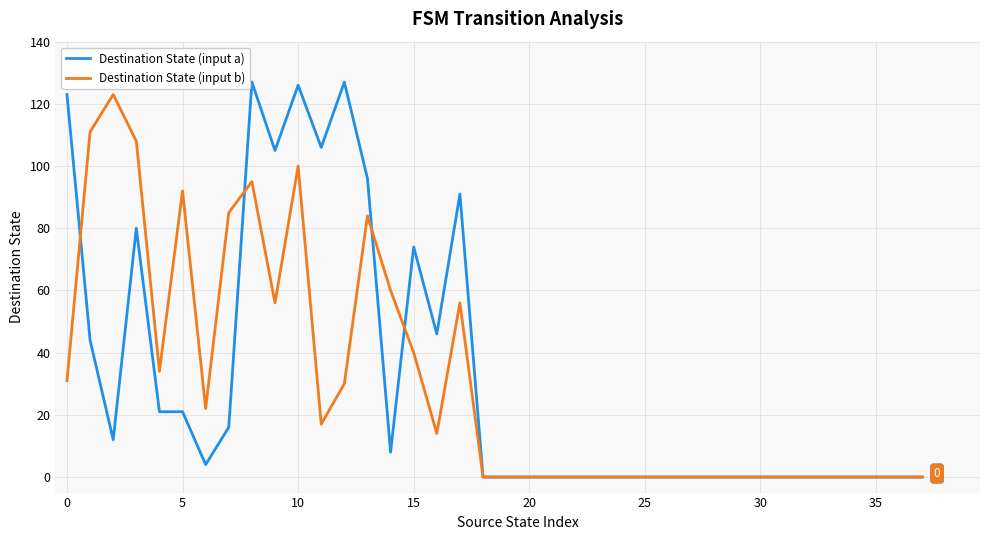

Which series has the largest range (max minus min)?

Destination State (input a)